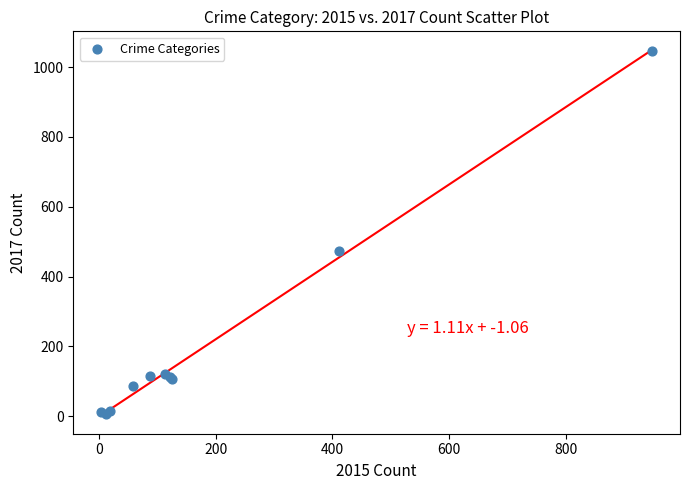

What Y value in the scatter plot is closest to 525?

474